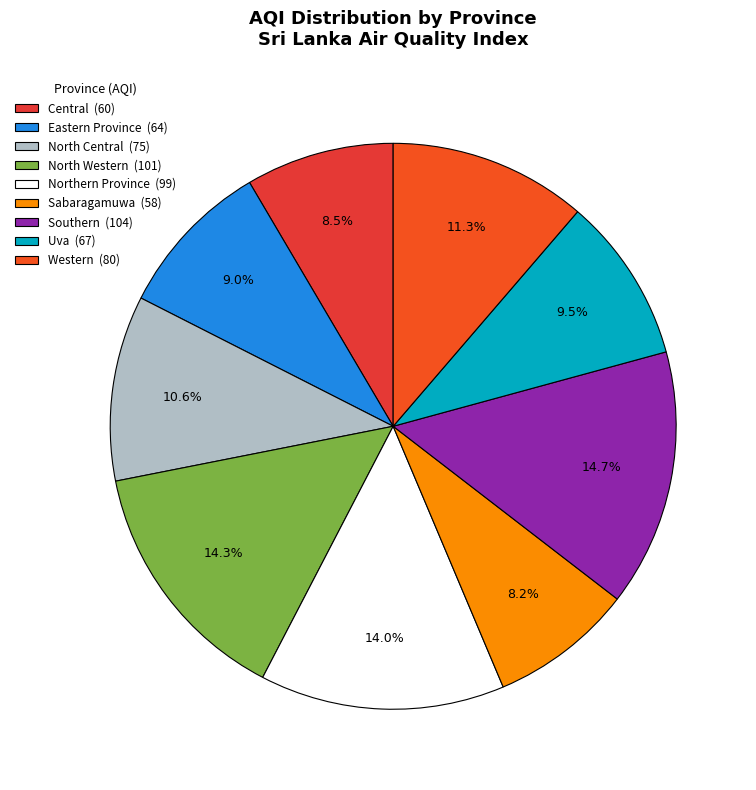

How much of the chart is everything except Northern Province?

86.0%